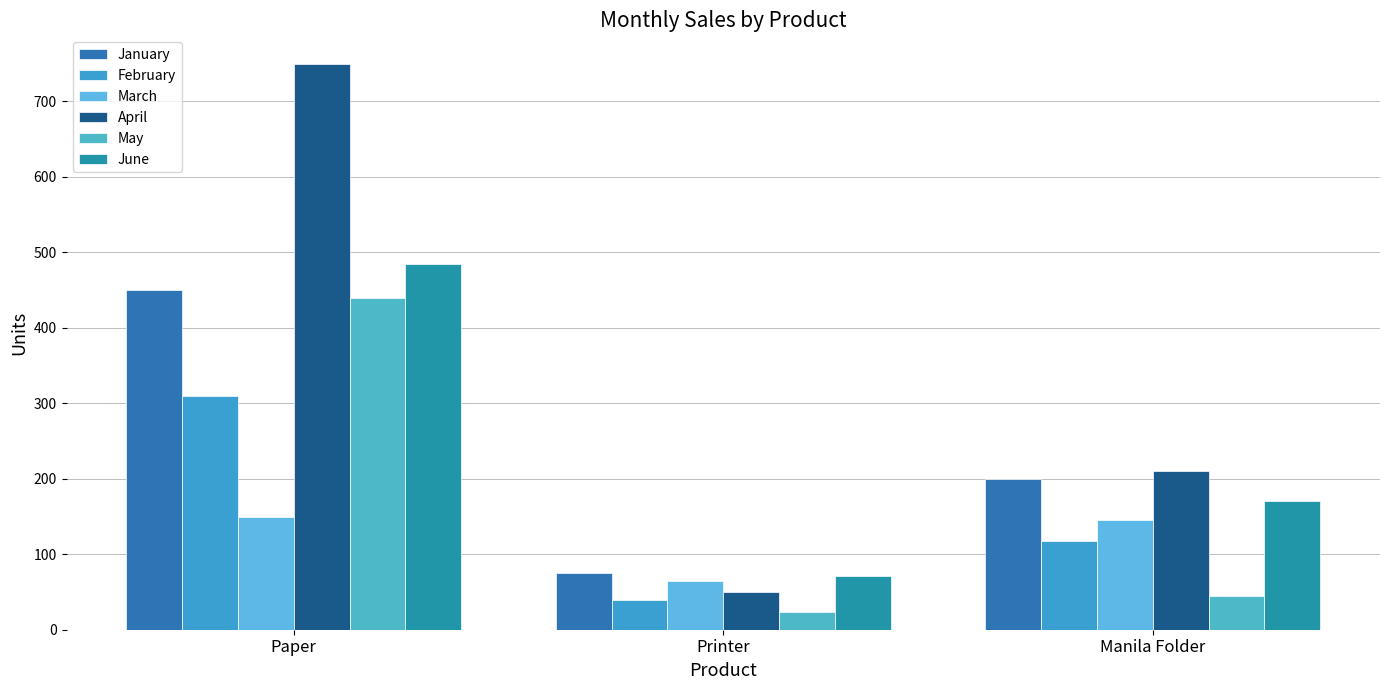

The value of February at Paper is 310. True or false?

True